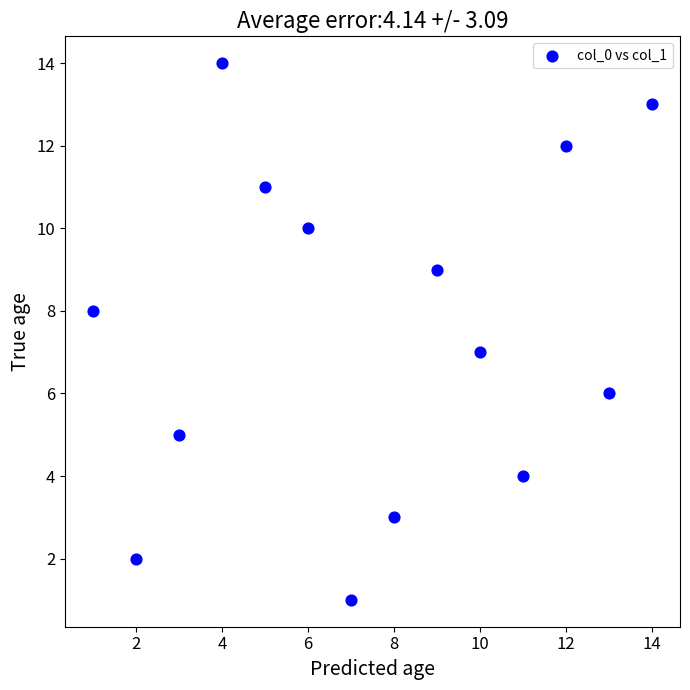

What is the range of X values (max minus min)?

13